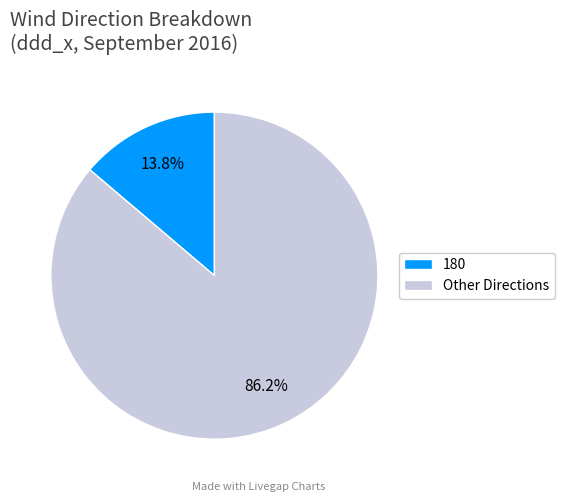

What is the ratio of the value at Other Directions to the value at 180?

6.2